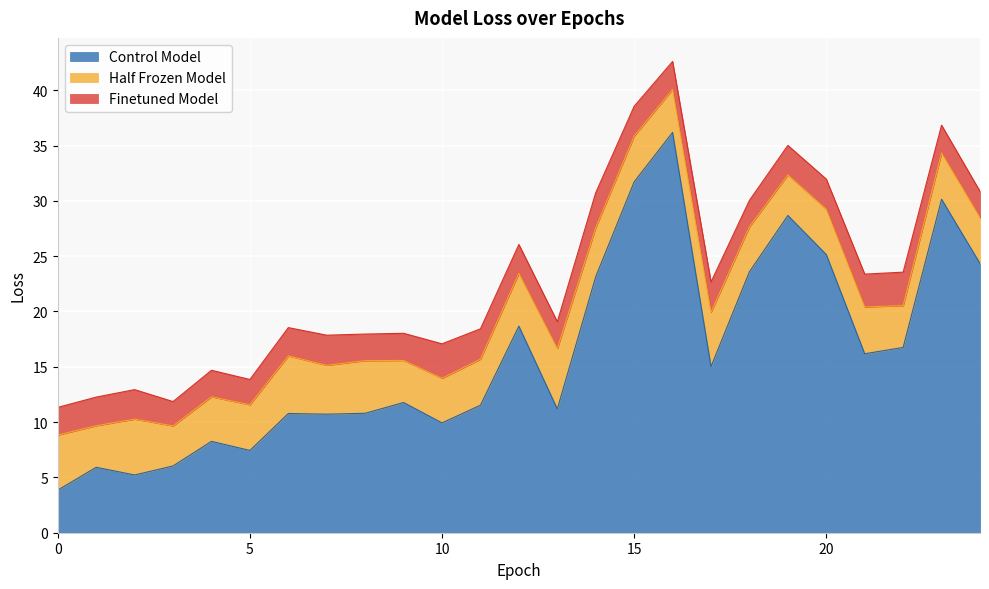

What is the highest value of the Control Model series?

36.2